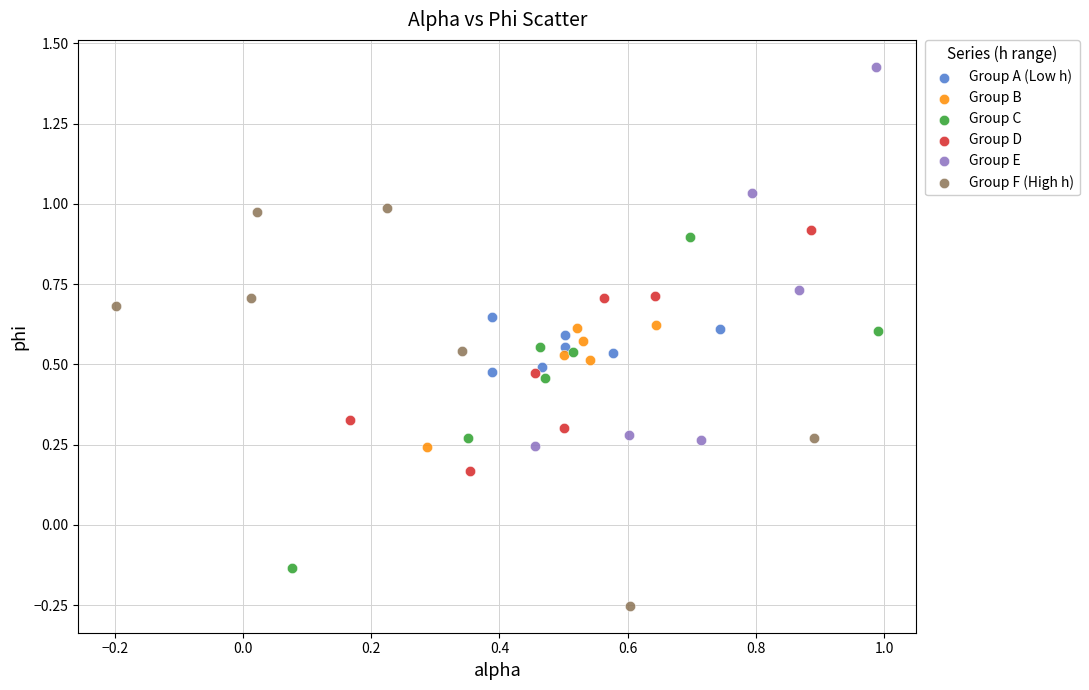

What are all the series names shown in the legend?

Group A (Low h), Group B, Group C, Group D, Group E, Group F (High h)